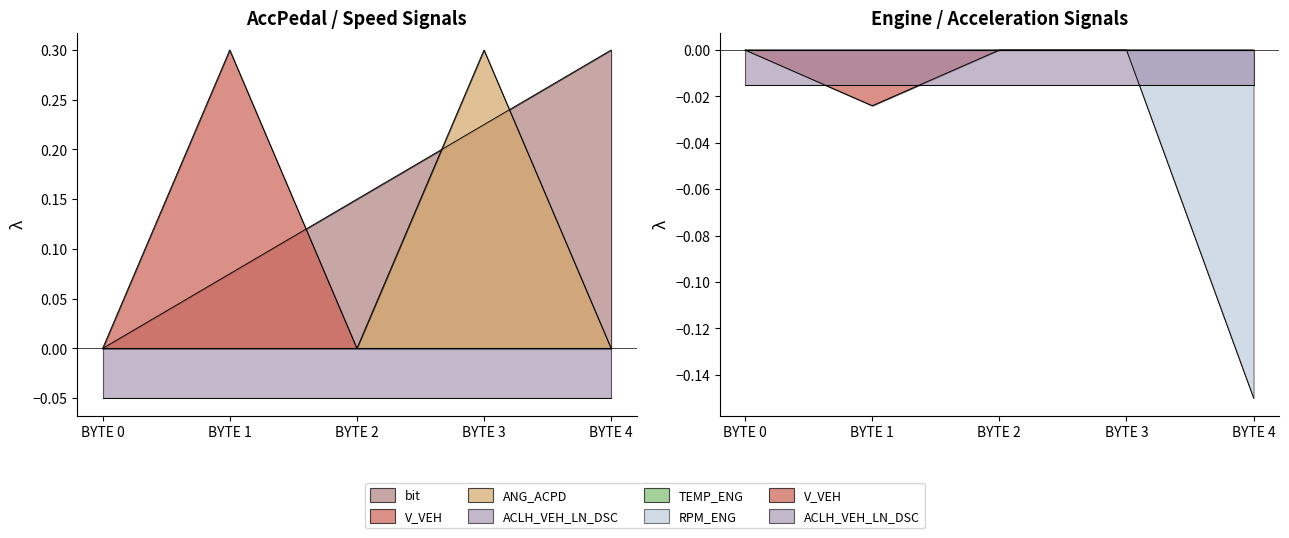

What is the sum of all RPM_ENG values?

-0.1